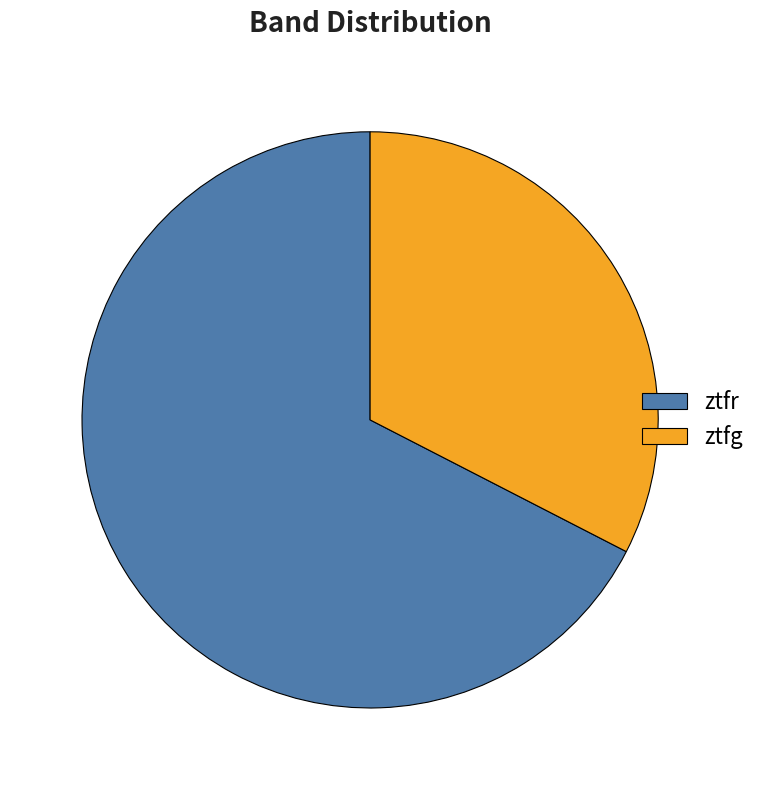

Is the sum of ztfg and ztfr greater than half?

Yes